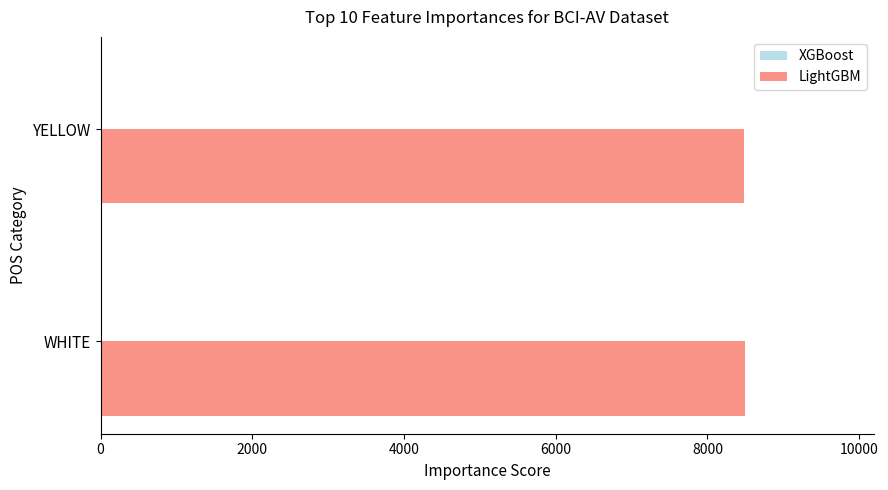

How many categories are shown in the chart?

2